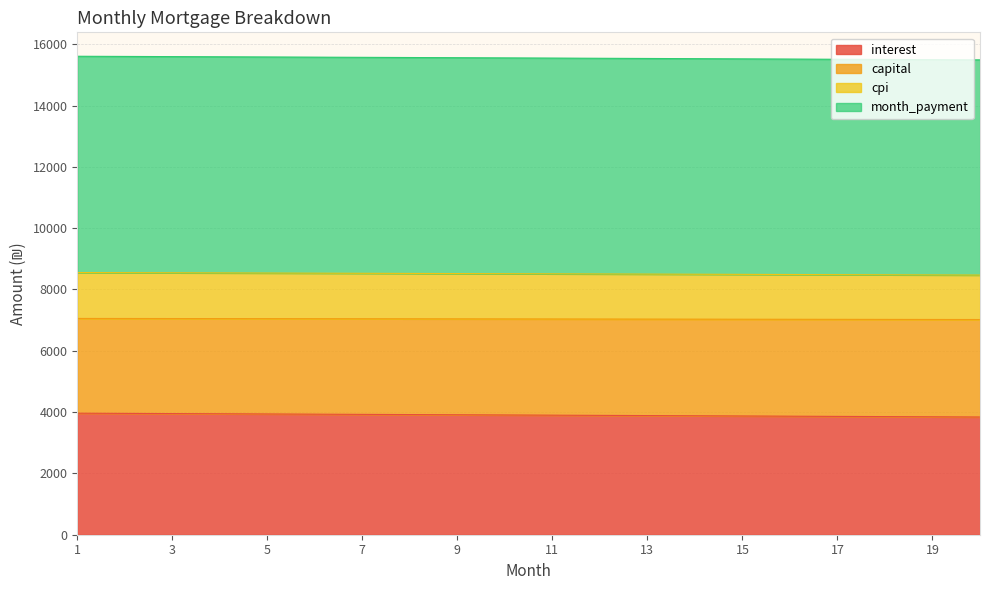

The value of interest at 19 is 2037.0. True or false?

False